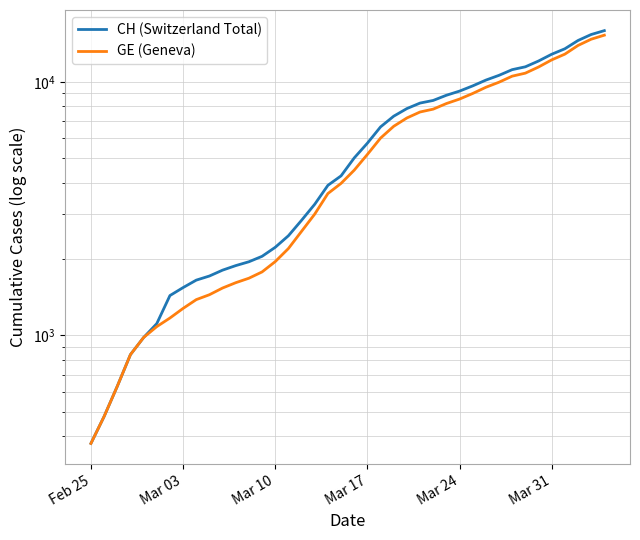

At which category does the chart reach its minimum across all series?

Feb 25